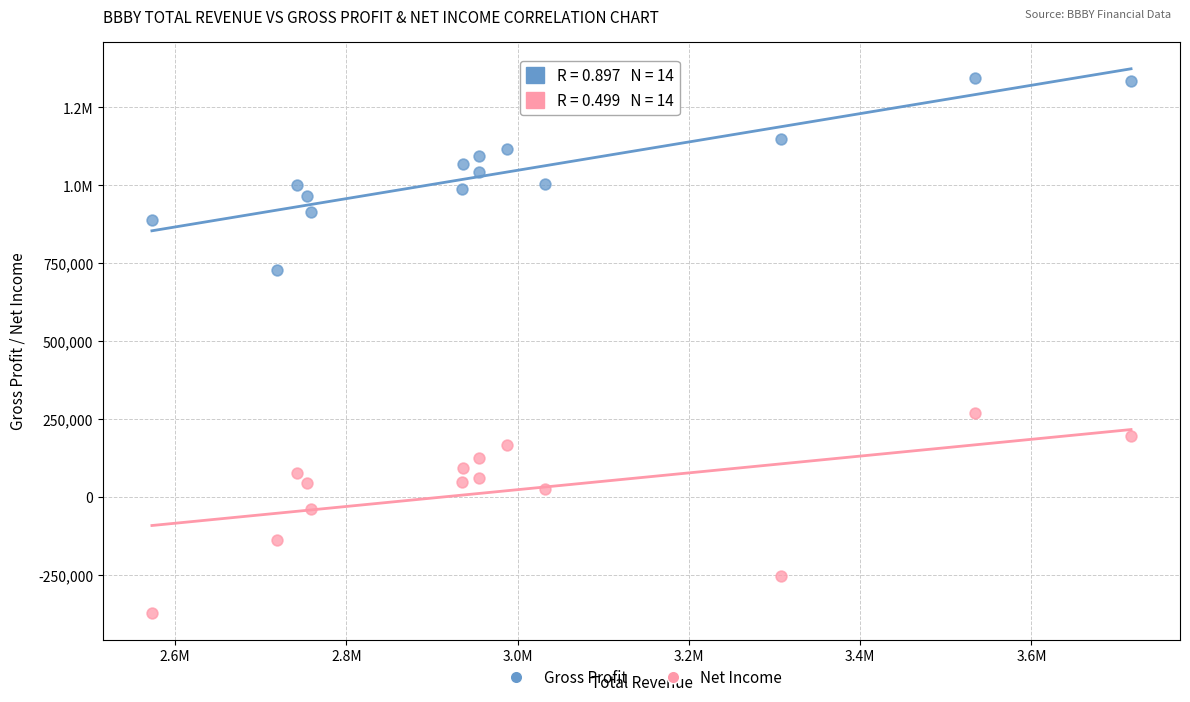

What are all the series names shown in the legend?

Gross Profit, Net Income